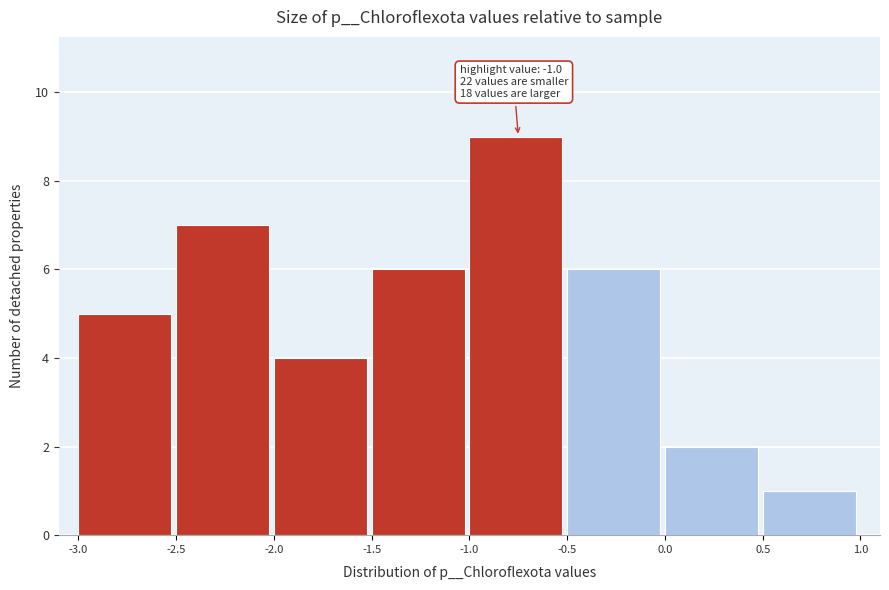

Over which range of the x-axis is the bar tallest?

-1.0 to -0.5